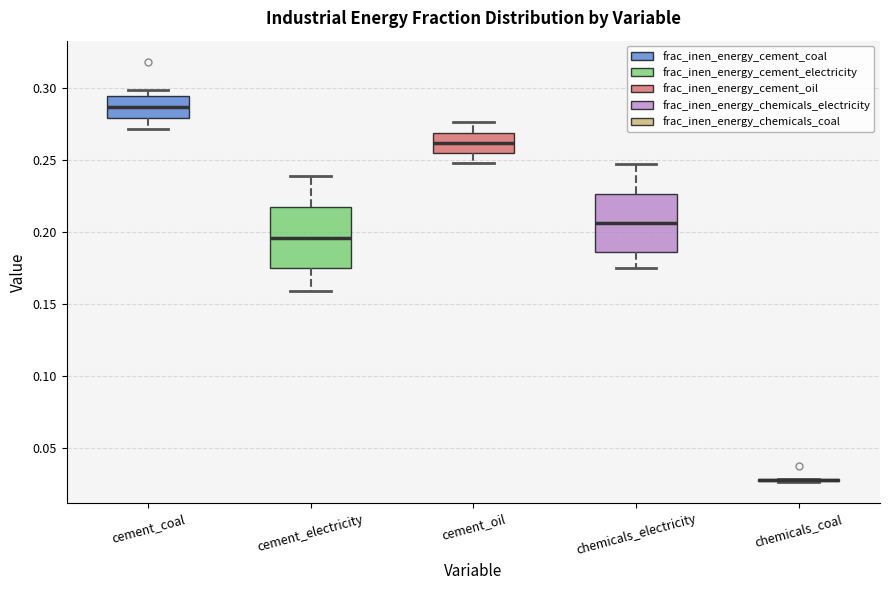

Where is the upper edge of the box for cement_oil on the y-axis? The values are not printed on the chart, so give them approximately, as read against the axis.

0.270